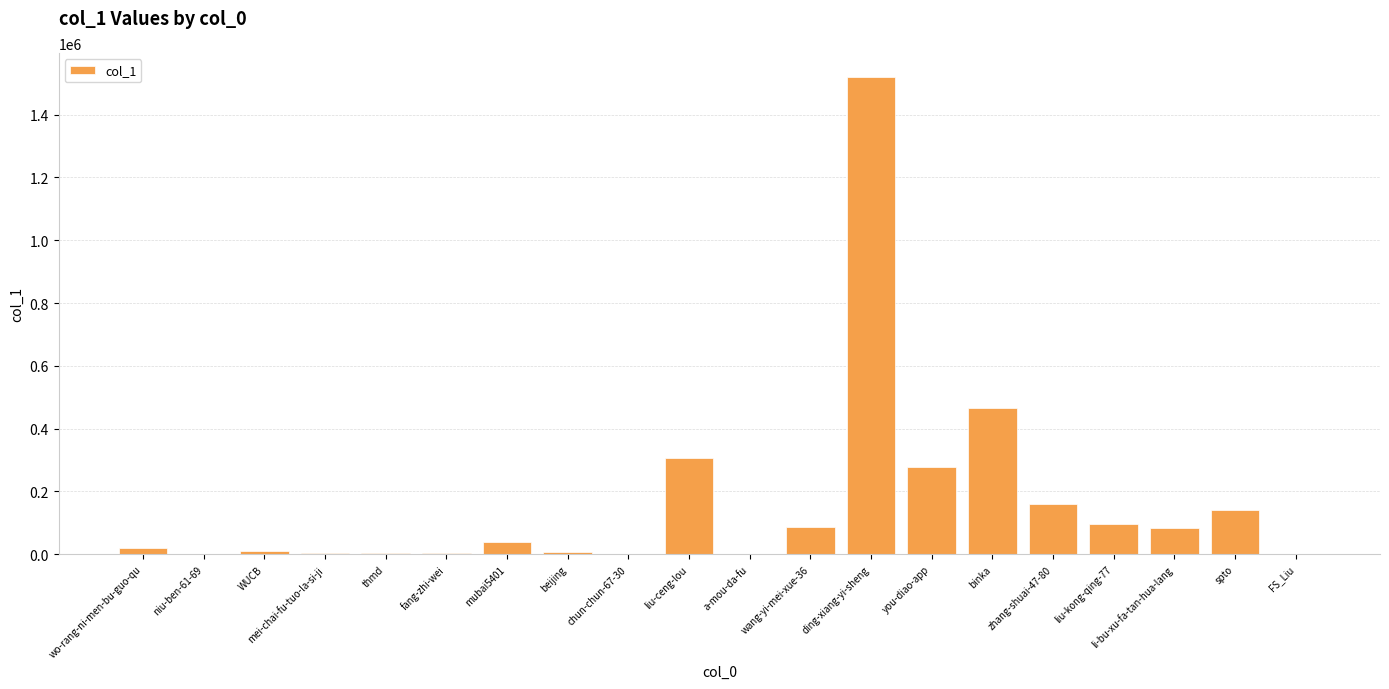

What is the change in value from ding-xiang-yi-sheng to liu-kong-qing-77?

-1423781